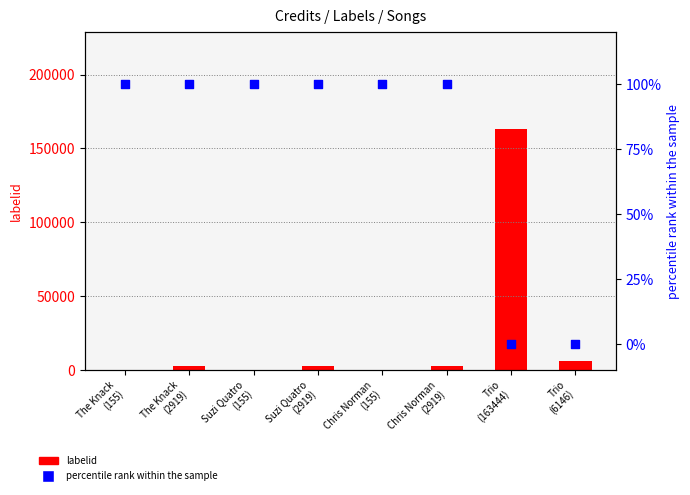

Which series has the widest spread of Y values?

labelid